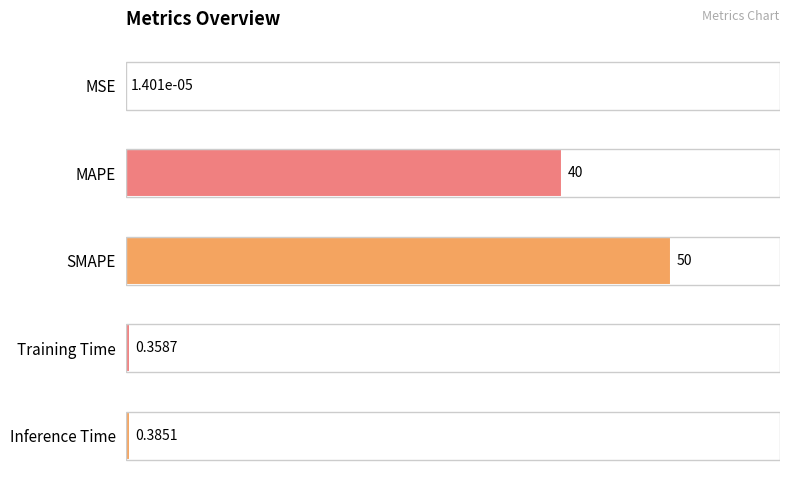

List the labels in order of value, largest first.

SMAPE, MAPE, Inference Time, Training Time, MSE